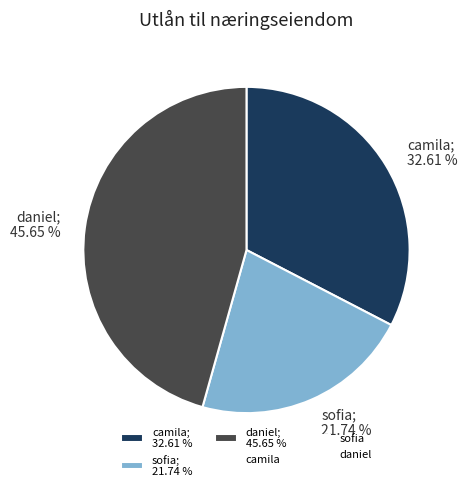

How many segments does this pie chart have?

3